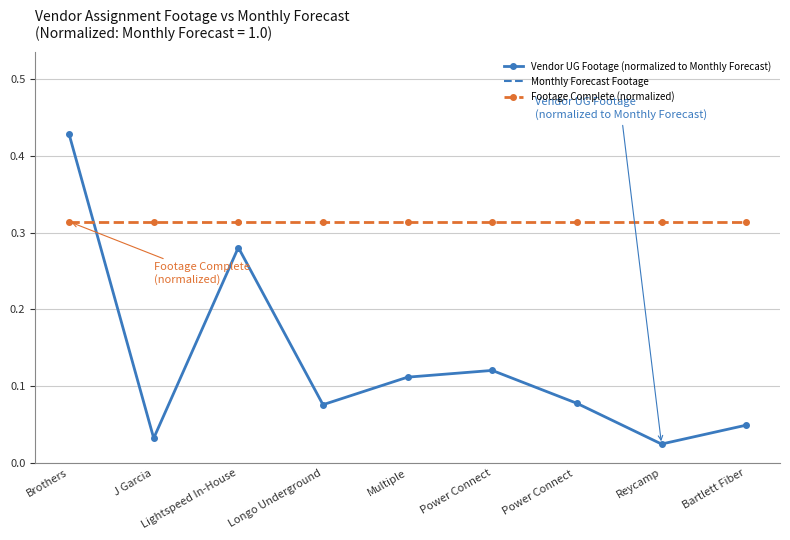

At which category is the sum across all series the highest?

Brothers